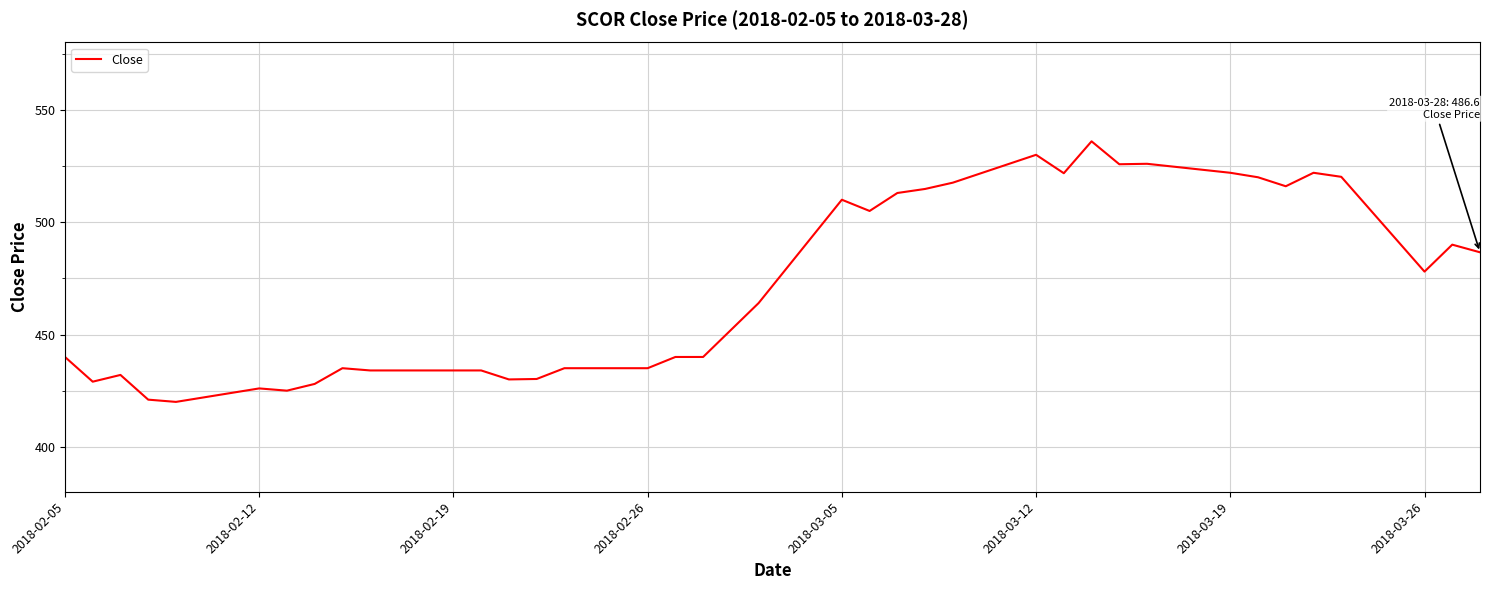

What is the difference between the maximum and minimum values?

116.0